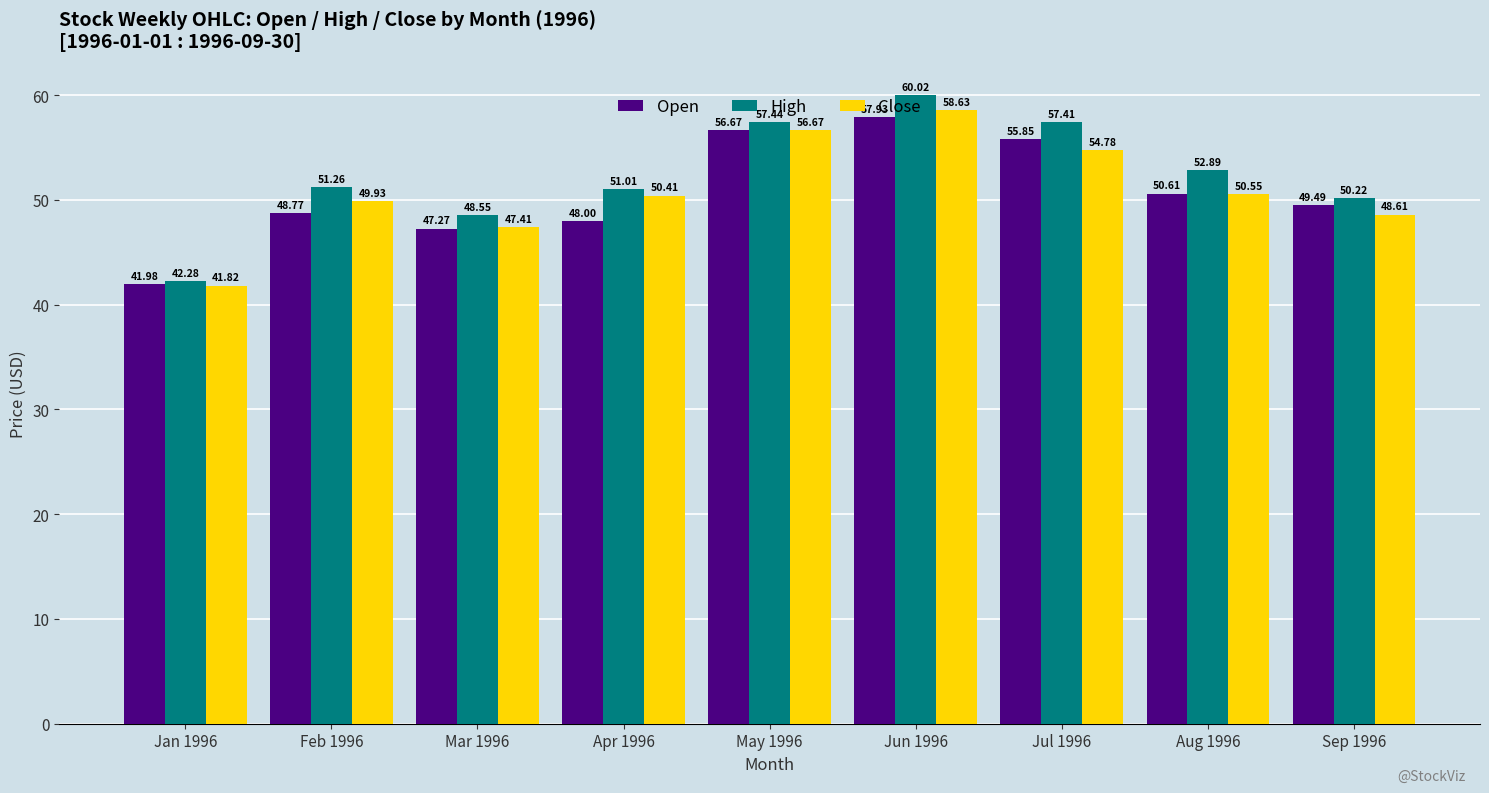

What is the lowest value of the High series?

42.3